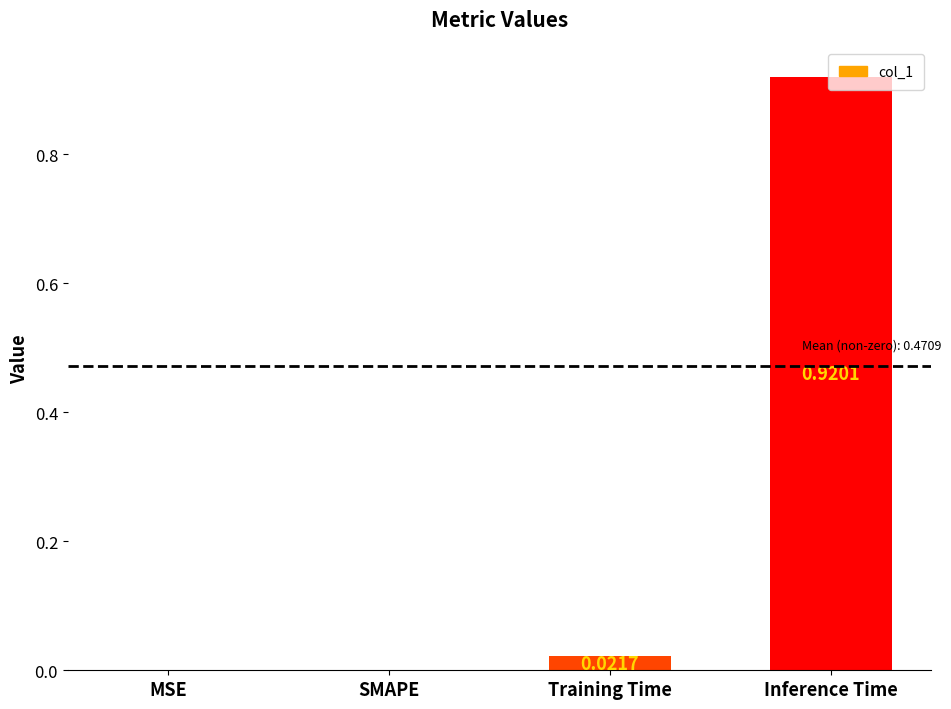

Which has a higher value, Inference Time or SMAPE?

Inference Time